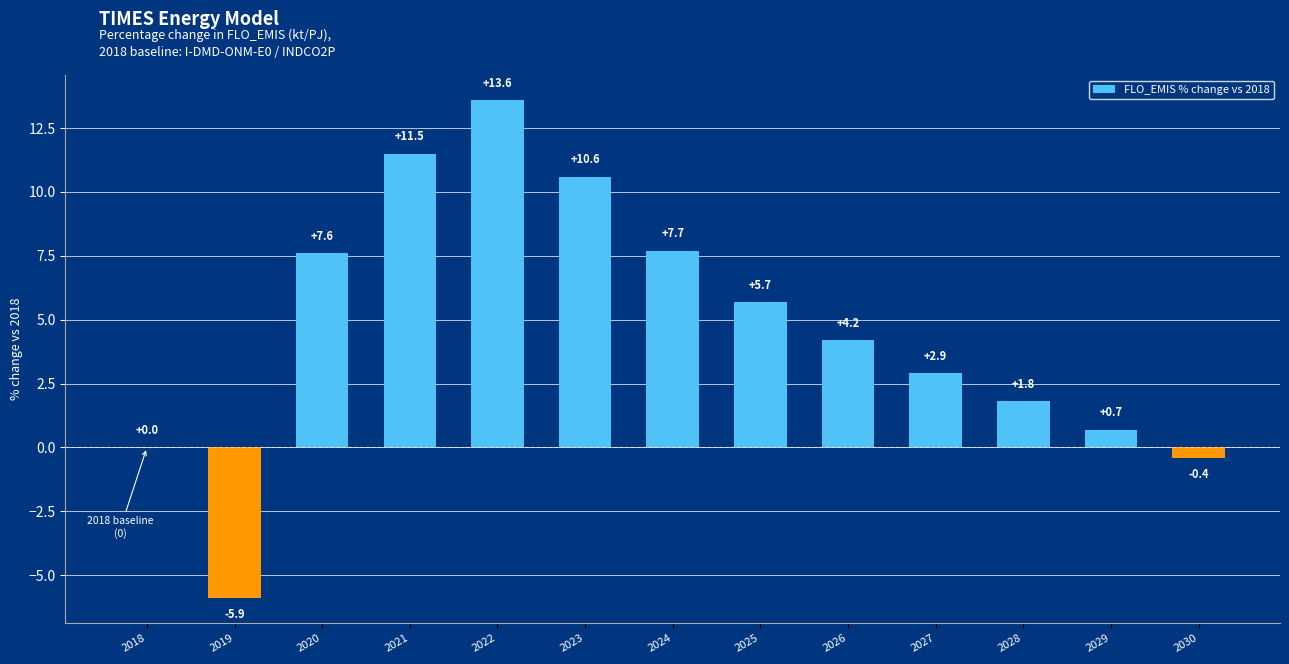

Reading left to right, transcribe all the data shown in this chart.

0.0	-5.9	7.6	11.5	13.6	10.6	7.7	5.7	4.2	2.9	1.8	0.7	-0.4